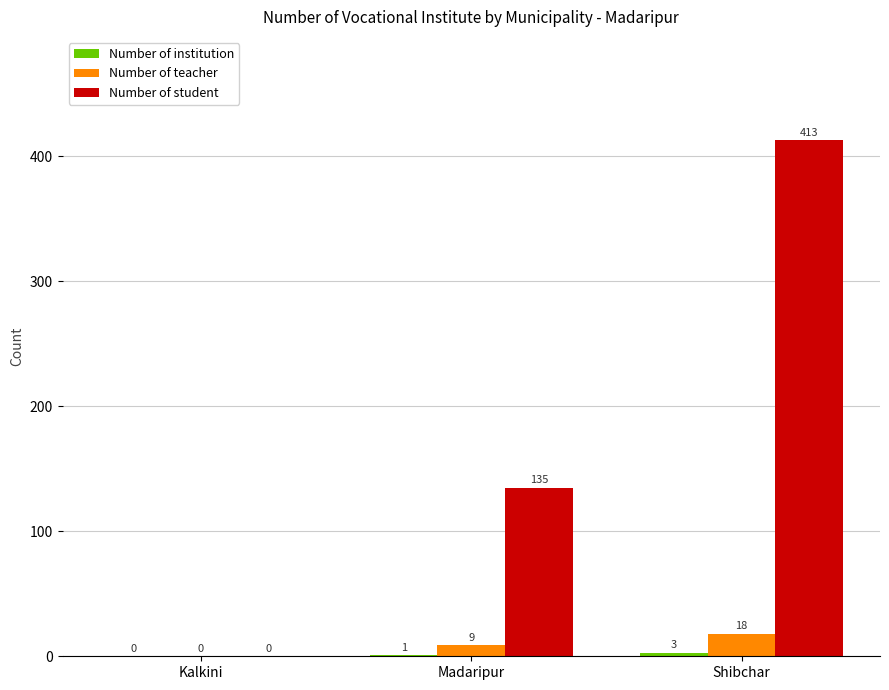

What is the total value across all series at Shibchar?

434